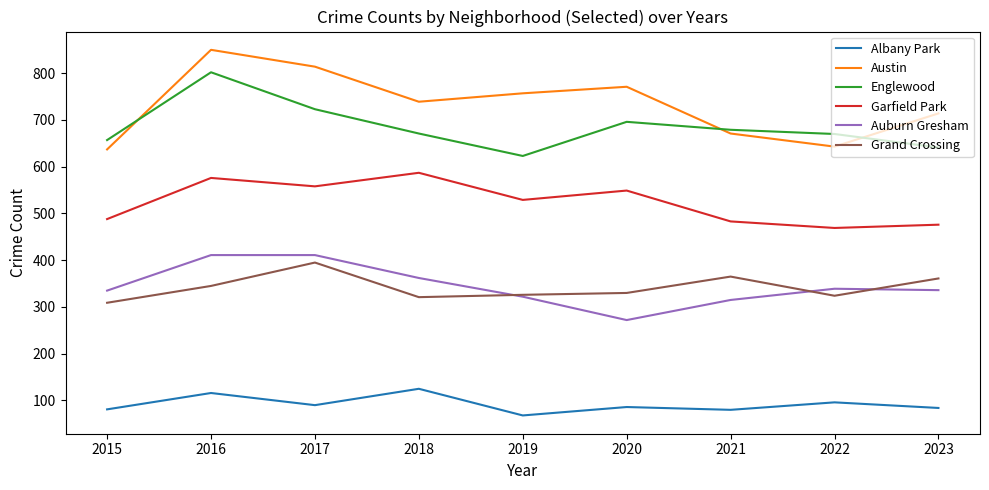

How many series are shown in this chart?

6